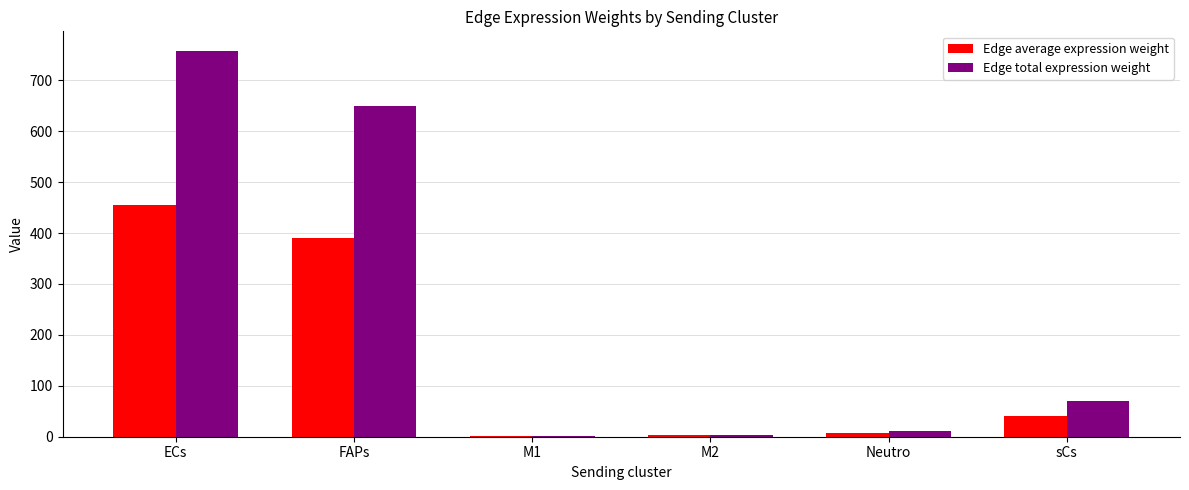

True or false: Edge total expression weight has a value of 650.2 at FAPs.

True